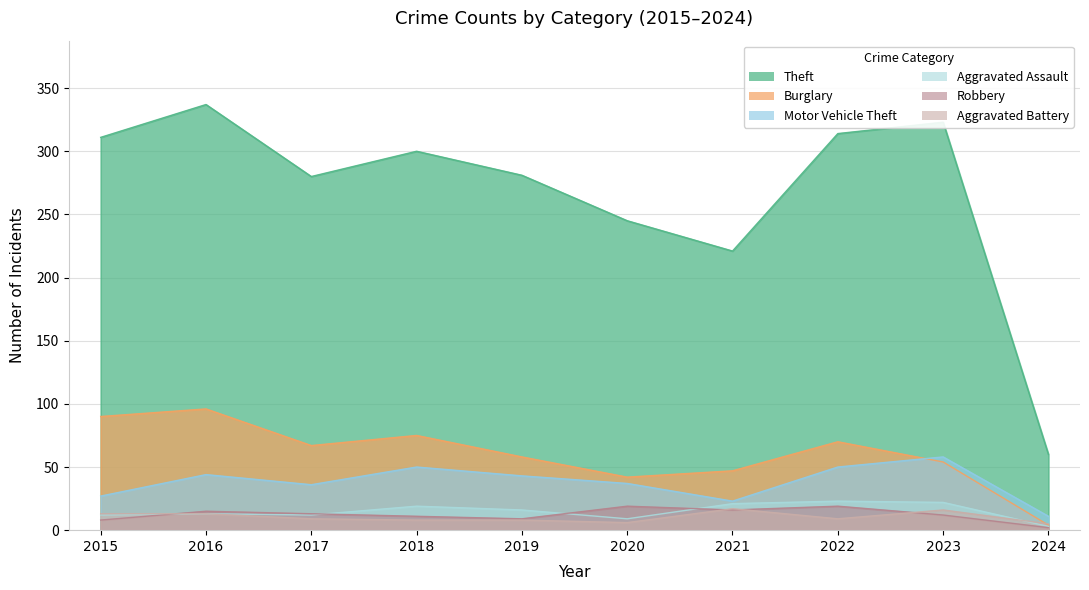

After their last crossing, which series has the higher values: Aggravated Assault or Aggravated Battery?

Aggravated Battery